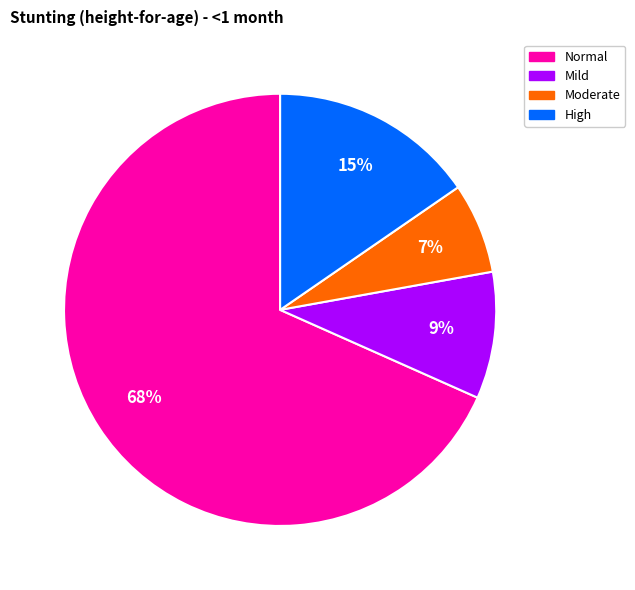

To the nearest percent, what is the average slice percentage?

25%